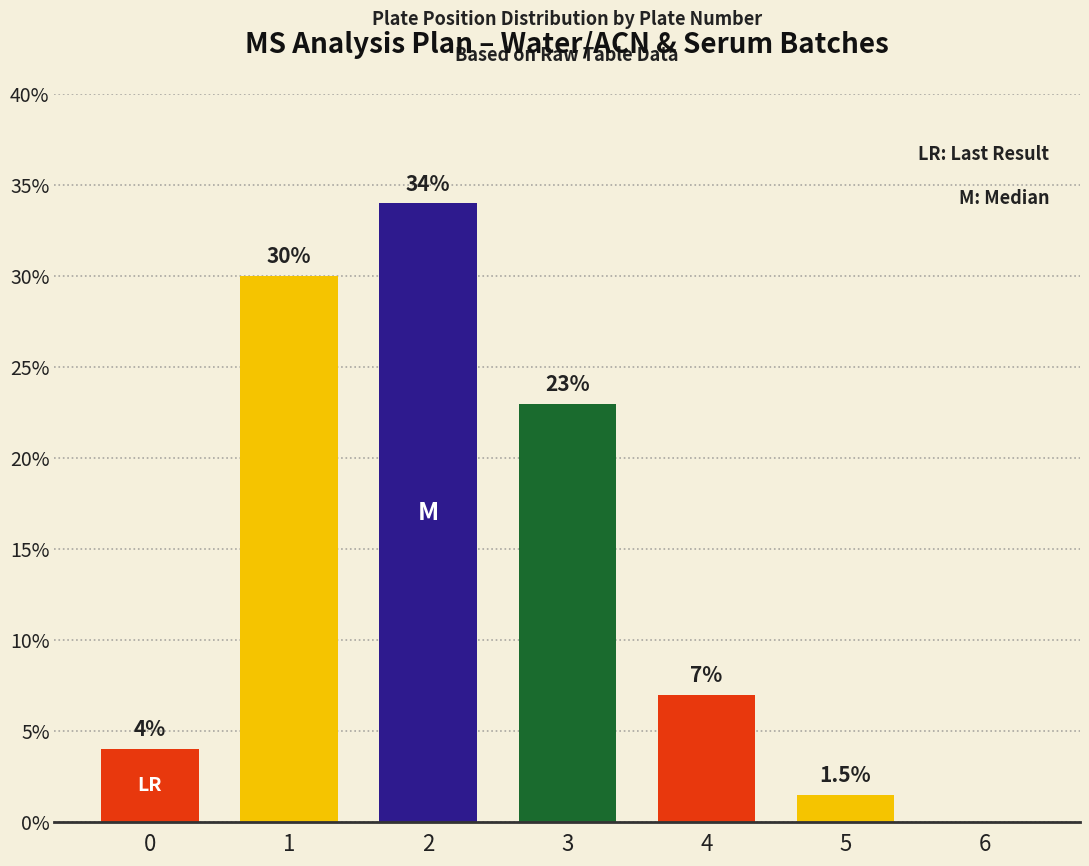

Reading right to left, extract all data points from this chart.

0.0	1.5	7.0	23.0	34.0	30.0	4.0